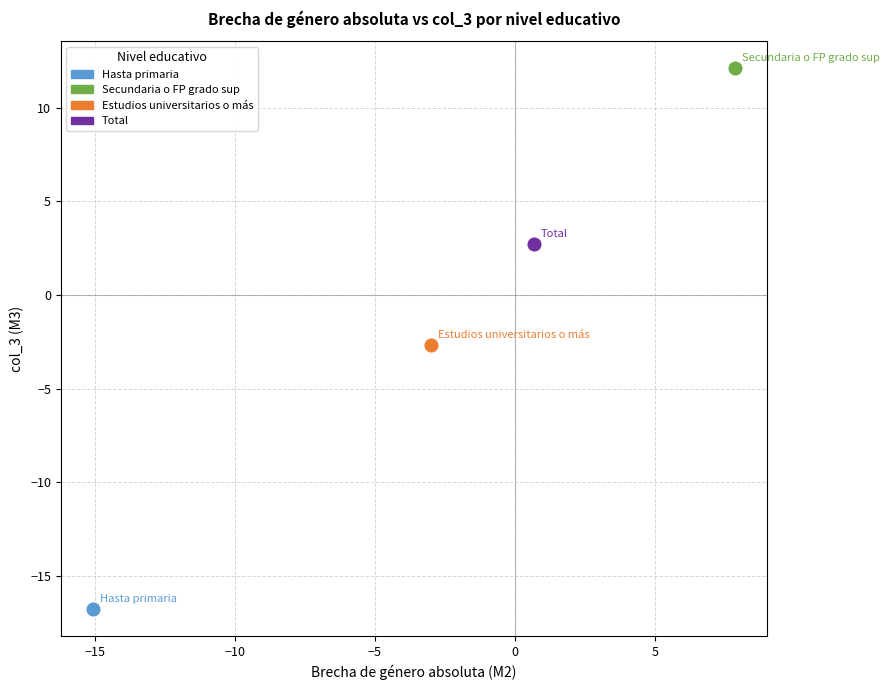

Which series reaches the minimum Y coordinate?

Hasta primaria